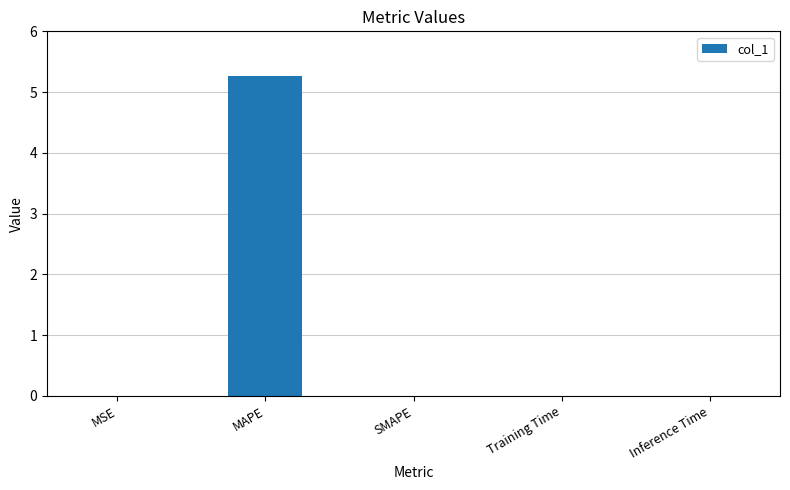

What is the maximum value shown in the chart?

5.3